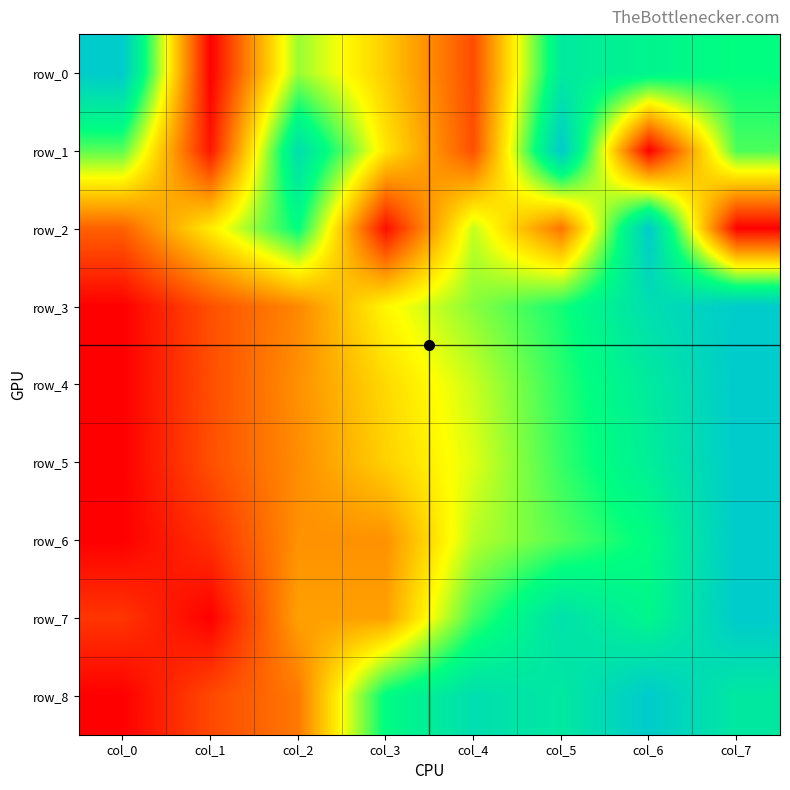

Reading right to left, transcribe all the data shown in this chart.

row_0: col_7=0.8	col_6=0.8	col_5=0.8	col_4=0.1	col_3=0.4	col_2=0.6	col_1=0.0	col_0=1.0
row_1: col_7=0.7	col_6=0.0	col_5=1.0	col_4=0.2	col_3=0.5	col_2=0.9	col_1=0.0	col_0=0.7
row_2: col_7=0.0	col_6=1.0	col_5=0.2	col_4=0.6	col_3=0.0	col_2=0.8	col_1=0.5	col_0=0.2
row_3: col_7=1.0	col_6=0.9	col_5=0.7	col_4=0.6	col_3=0.5	col_2=0.3	col_1=0.2	col_0=0.0
row_4: col_7=1.0	col_6=0.8	col_5=0.7	col_4=0.6	col_3=0.4	col_2=0.3	col_1=0.2	col_0=0.0
row_5: col_7=1.0	col_6=0.8	col_5=0.7	col_4=0.5	col_3=0.4	col_2=0.3	col_1=0.2	col_0=0.0
row_6: col_7=1.0	col_6=0.8	col_5=0.7	col_4=0.6	col_3=0.3	col_2=0.3	col_1=0.1	col_0=0.0
row_7: col_7=1.0	col_6=0.8	col_5=0.9	col_4=0.7	col_3=0.3	col_2=0.3	col_1=0.0	col_0=0.1
row_8: col_7=0.9	col_6=1.0	col_5=0.9	col_4=0.9	col_3=0.8	col_2=0.2	col_1=0.1	col_0=0.0